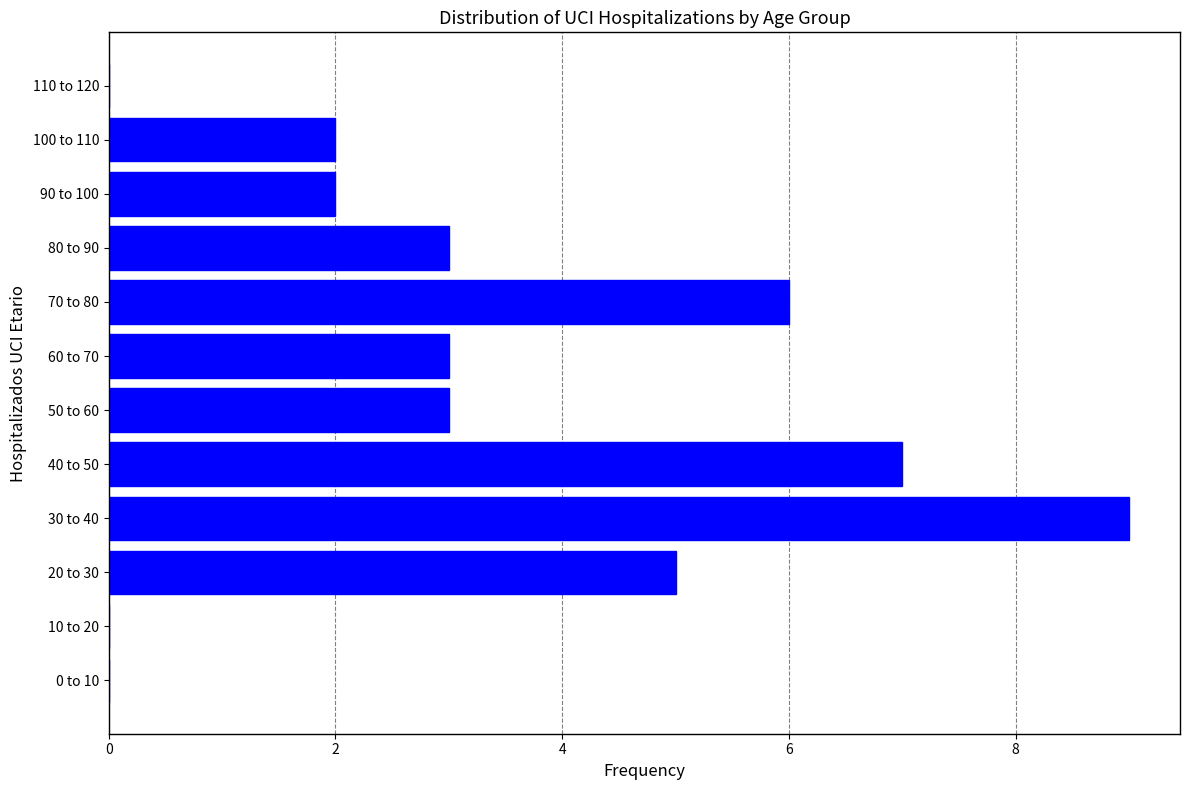

Reading top to bottom, transcribe all the data shown in this chart.

110 to 120=0	100 to 110=2	90 to 100=2	80 to 90=3	70 to 80=6	60 to 70=3	50 to 60=3	40 to 50=7	30 to 40=9	20 to 30=5	10 to 20=0	0 to 10=0